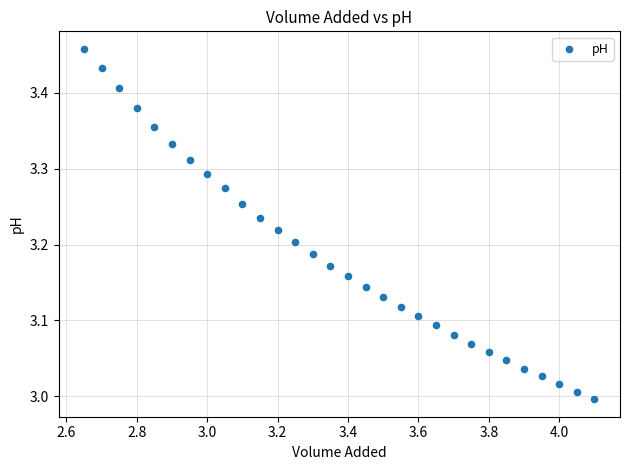

What is the range of X values (max minus min)?

1.4